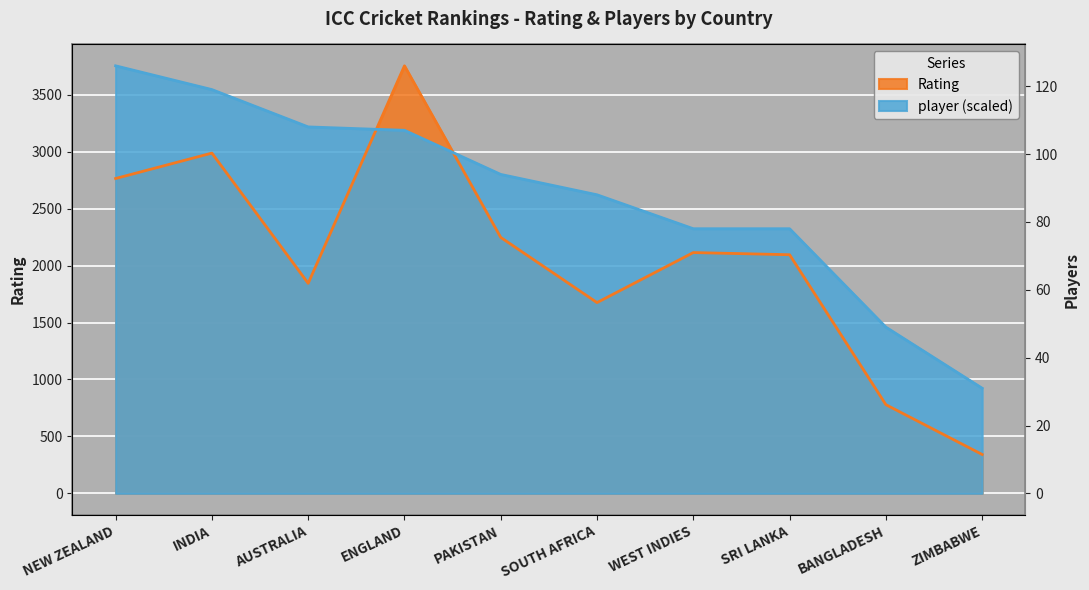

What is the value of the player point at the 10th from the left?

923.4